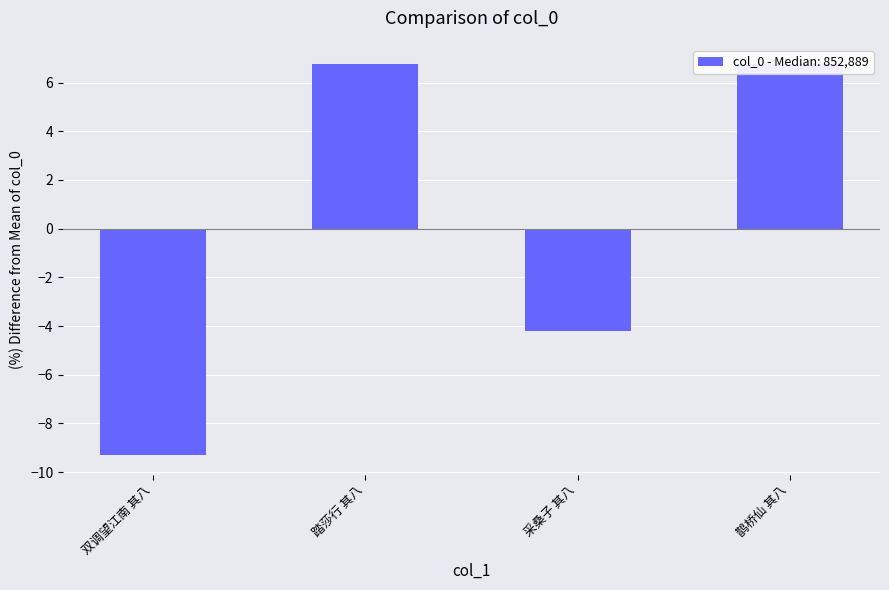

At which label does the data first exceed 6?

踏莎行 其八